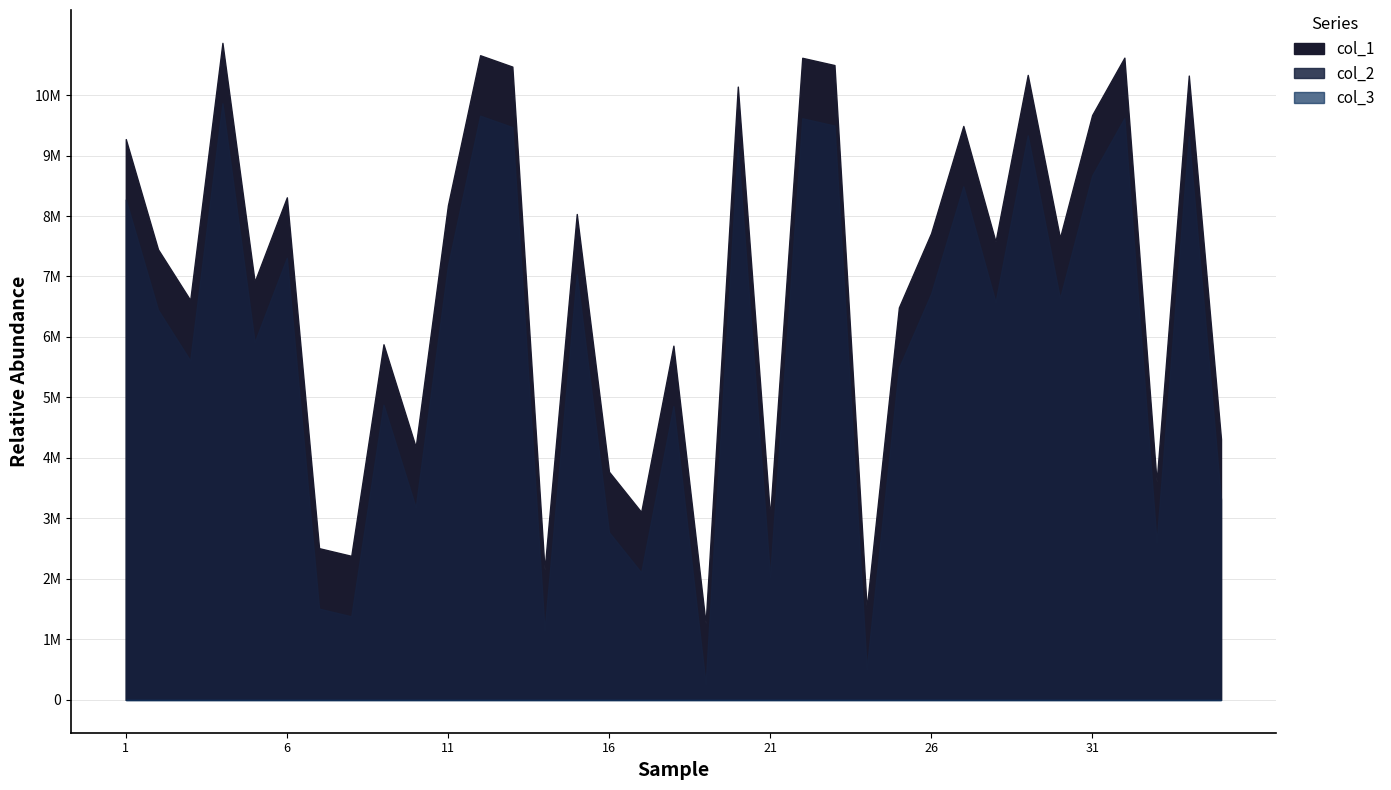

The col_3 series shows 1 at 18. True or false?

True